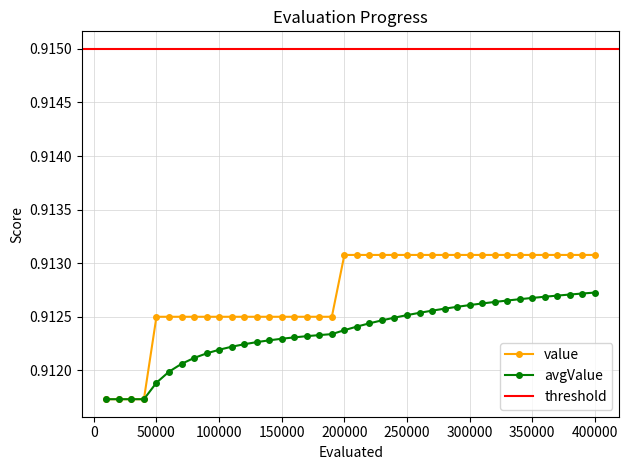

How many avgValue values are between 0 and 1?

40